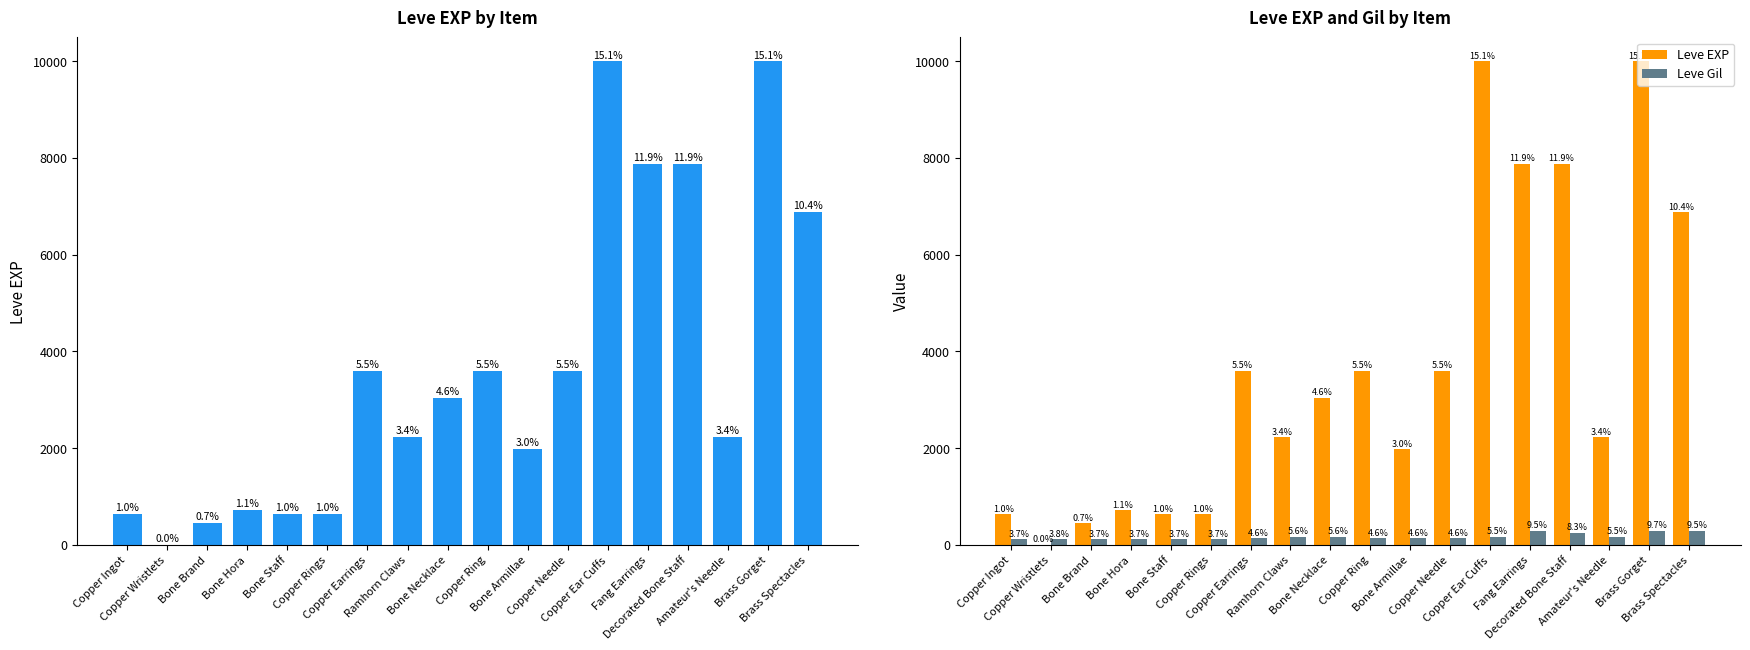

What is the difference between the Leve Gil values at Copper Ear Cuffs and Copper Needle?

29